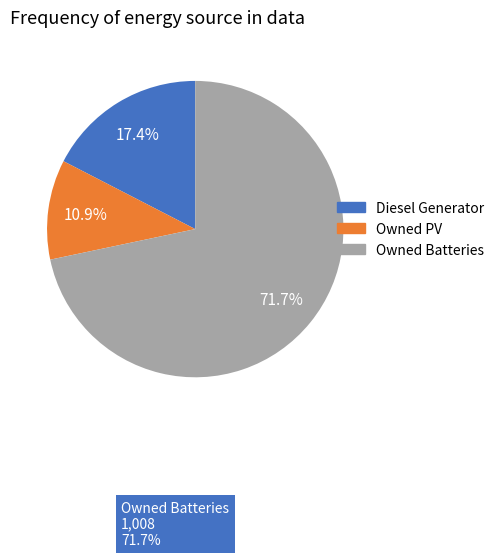

Is there any slice that represents more than half of the pie?

Yes